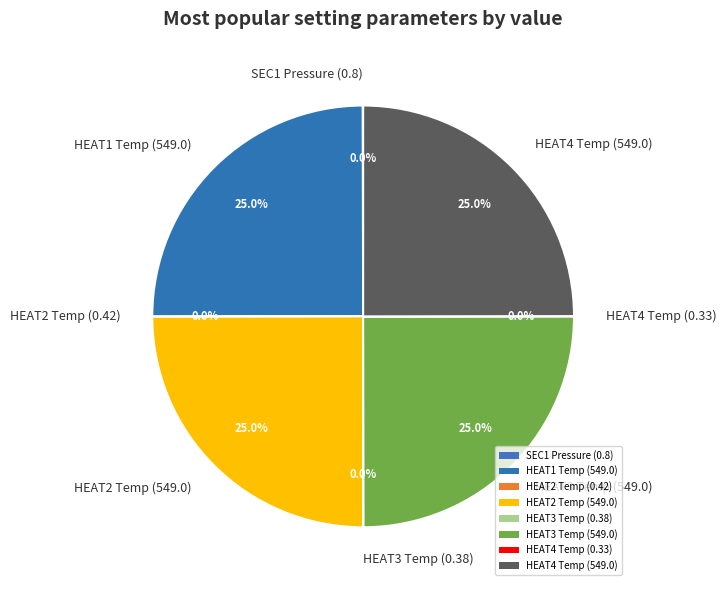

Approximately how many times larger is the value at HEAT3 Temp (549.0) compared to HEAT2 Temp (549.0)?

1.0